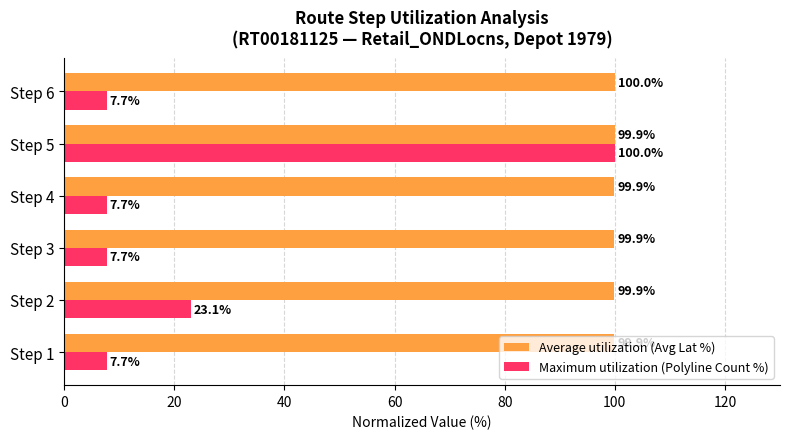

Rank the series by their average value, from highest to lowest.

Average utilization (Avg Lat %), Maximum utilization (Polyline Count %)